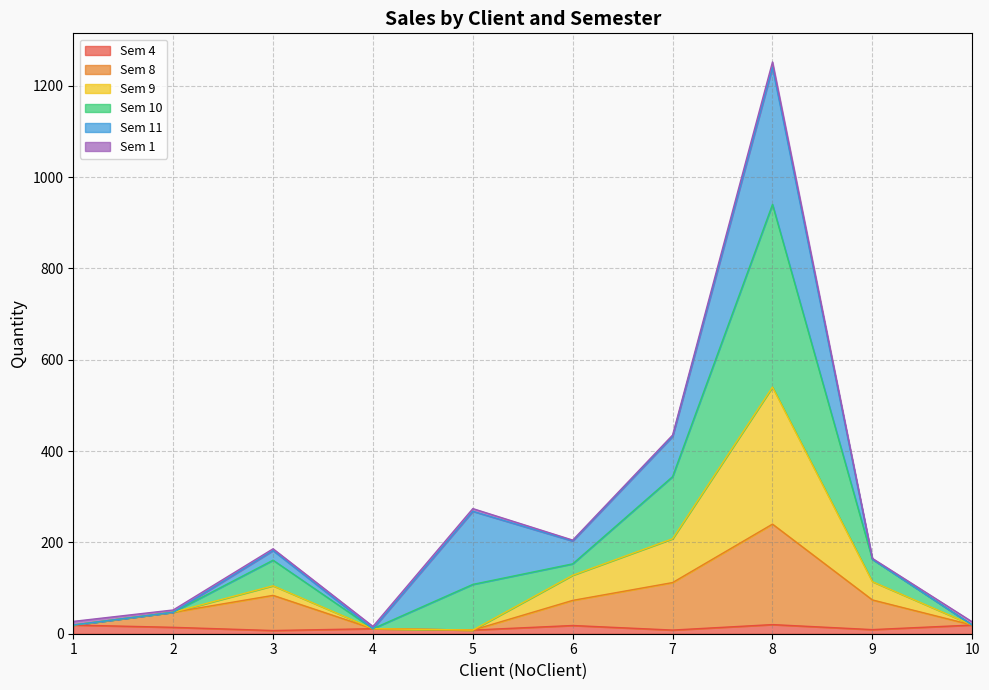

At which category is the sum across all series the highest?

8